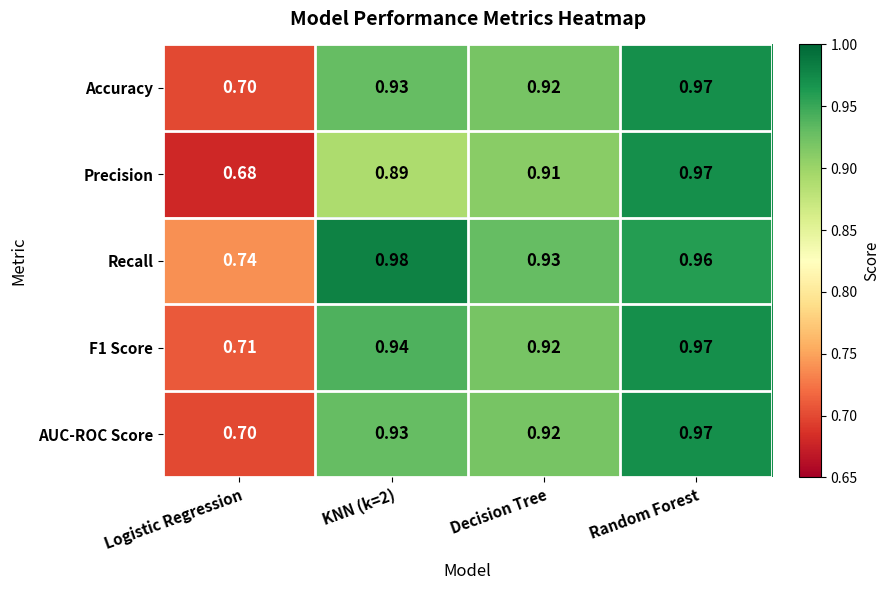

At which category does the chart reach its minimum across all series?

Logistic Regression